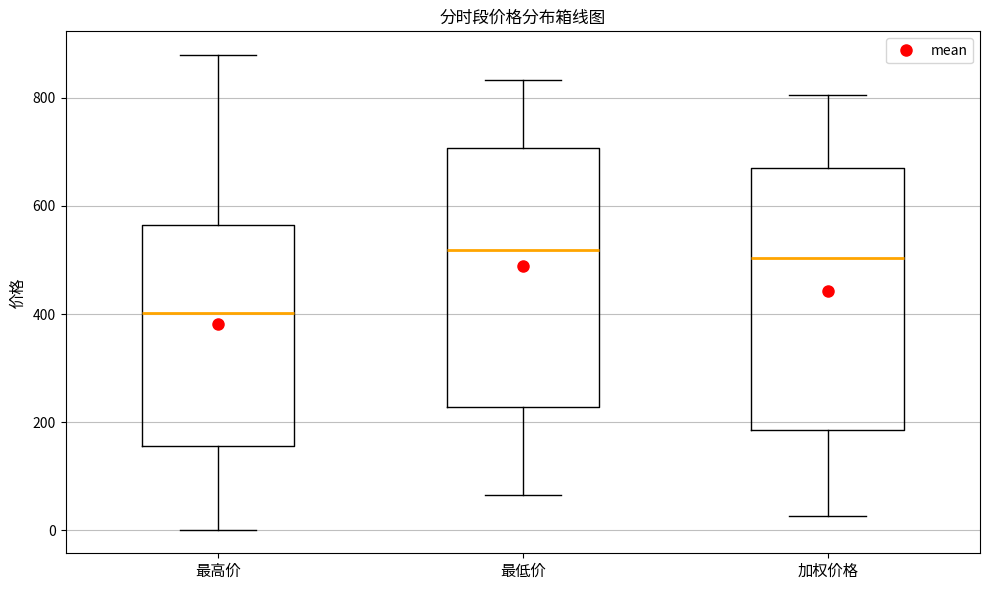

Reading left to right, transcribe this box plot: for each box, give where its median line is, the range the box spans, and where its two whiskers end, as read against the y-axis. The values are not printed on the chart, so give them approximately, as read against the axis.

最高价: median 400, box 160 to 560, whiskers 0 to 880
最低价: median 520, box 220 to 700, whiskers 60 to 840
加权价格: median 500, box 180 to 680, whiskers 20 to 800